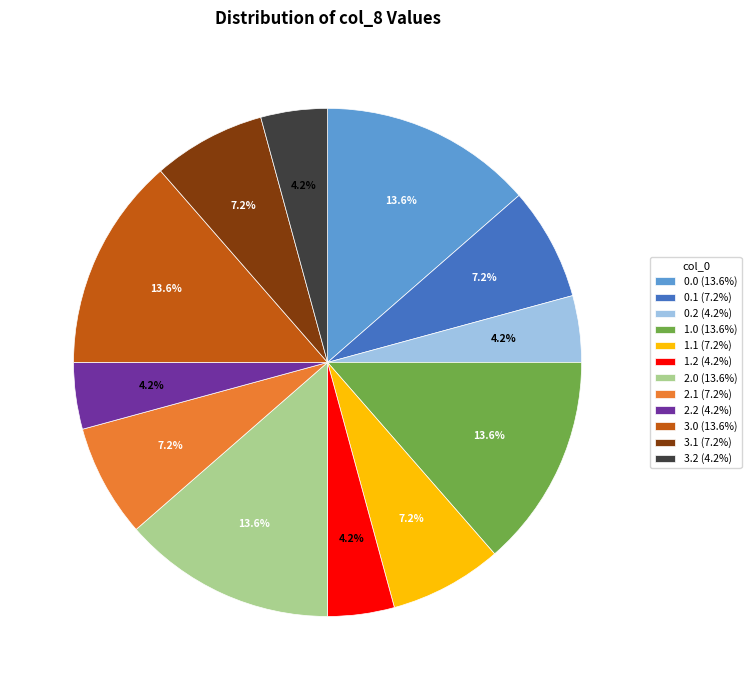

To the nearest percent, what is the combined percentage of 2.1 and 3.0?

21%